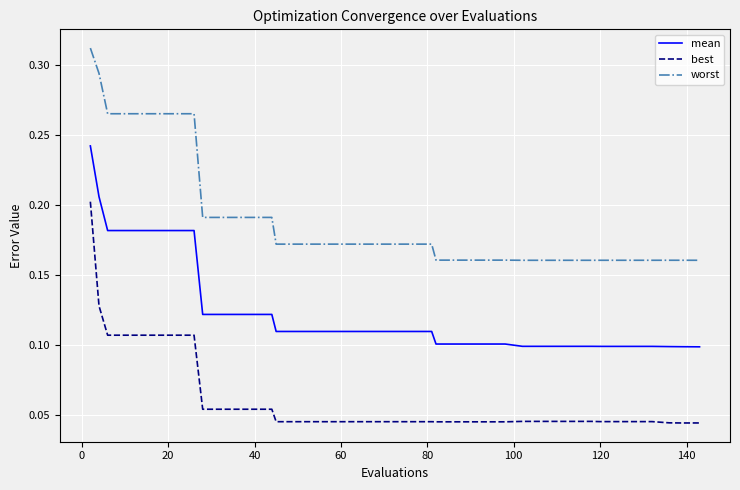

Which series has the largest total across all categories?

worst